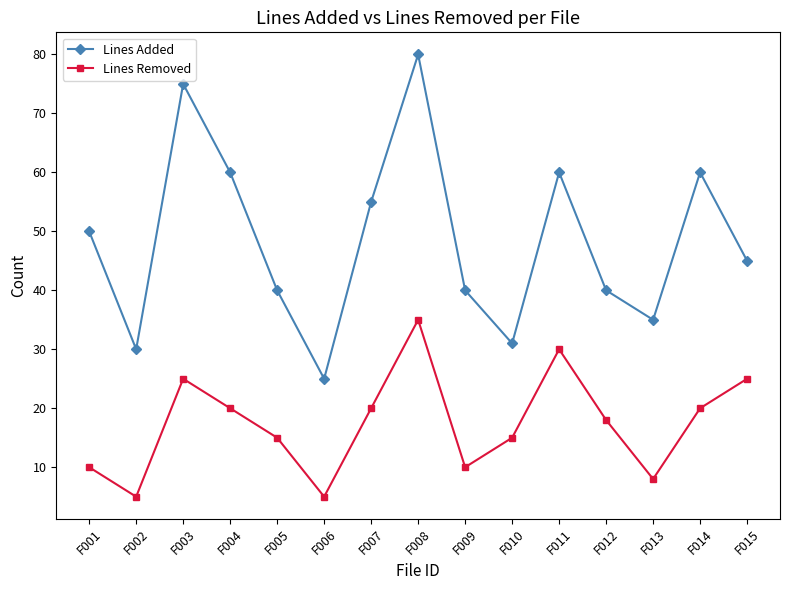

What is the value of the Lines Added point at the 2nd from the left?

30